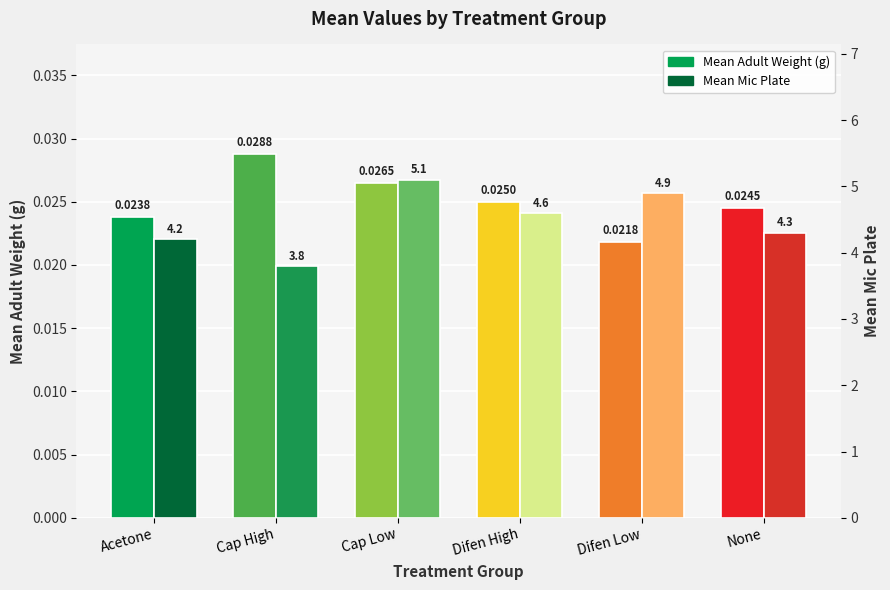

Does the chart contain stacked bars?

No